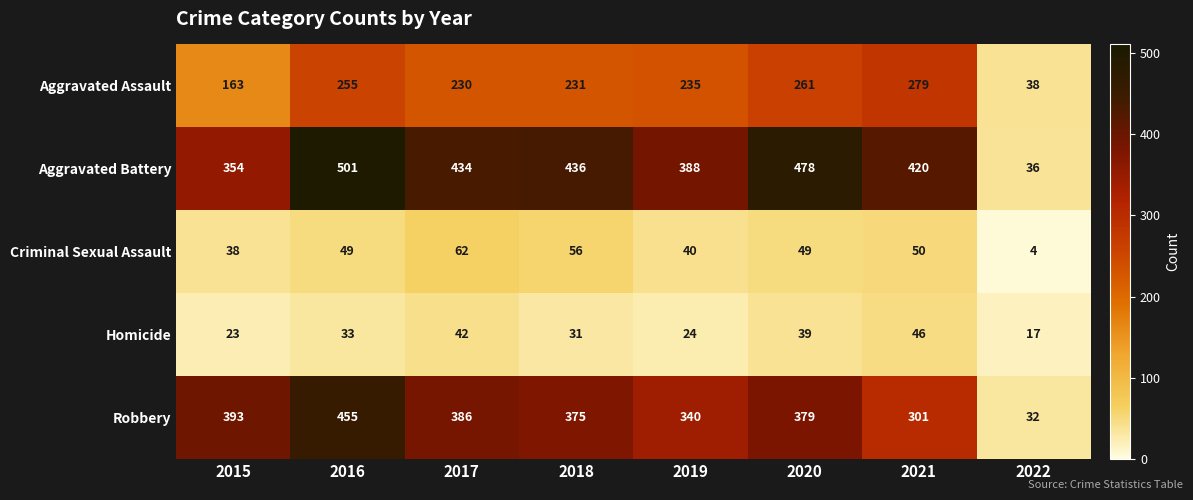

Is it true that Aggravated Battery equals 501 at 2016?

True